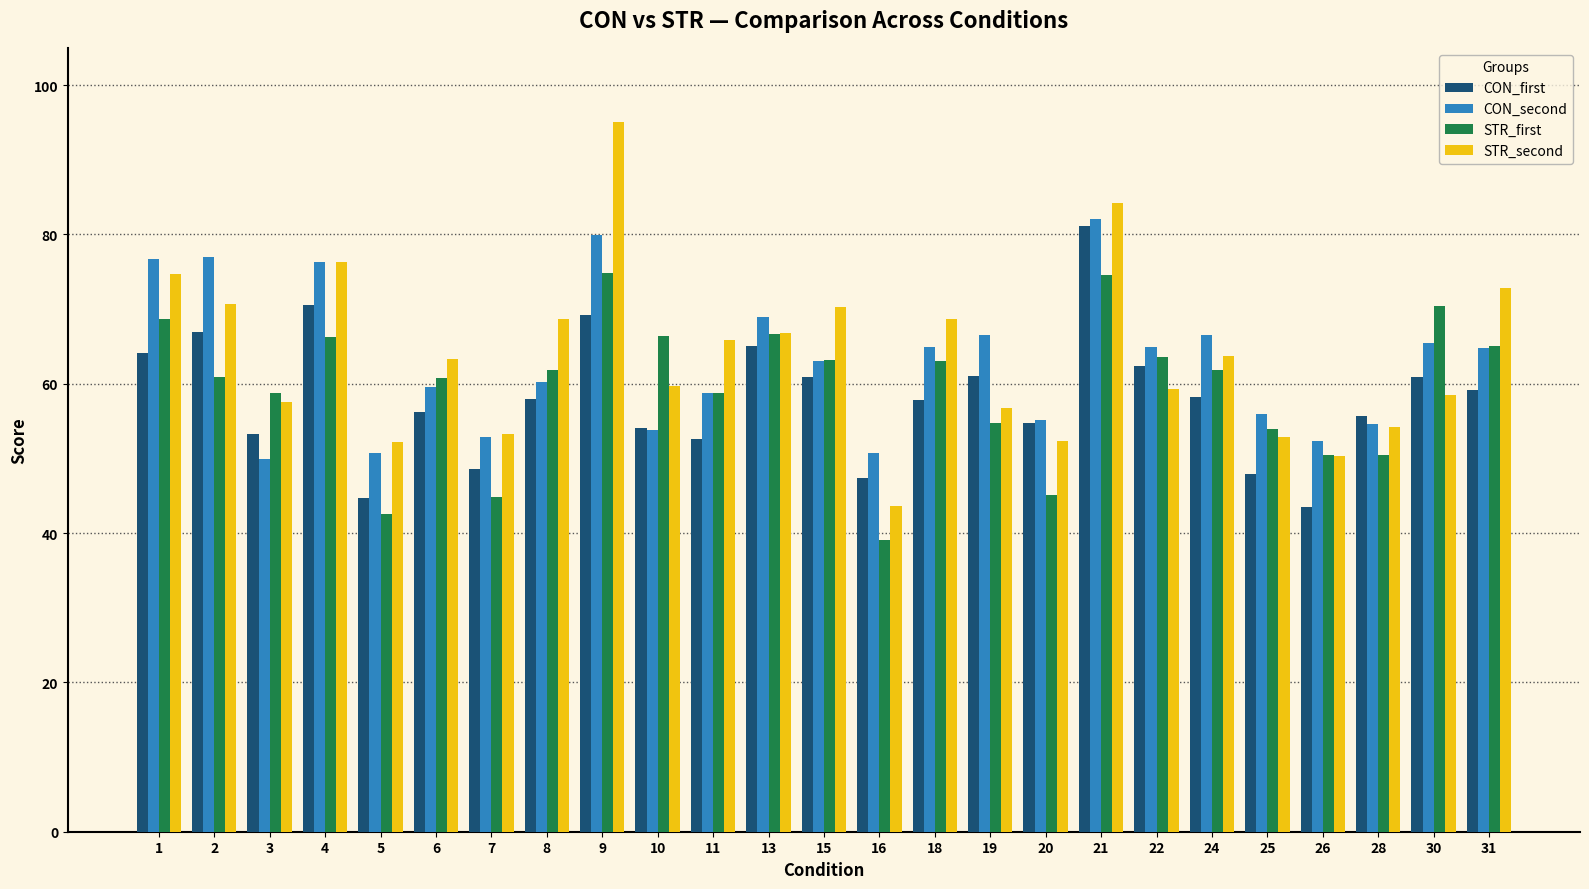

At which label is STR_first closest to 56?

19